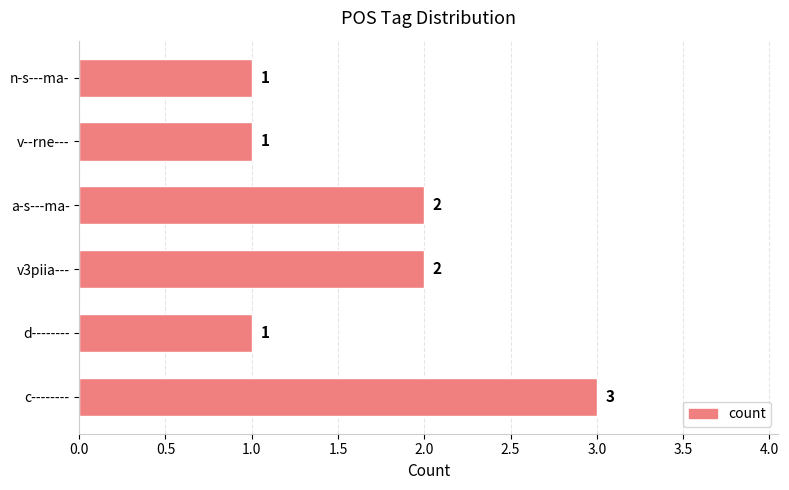

What is the sum of all values?

10